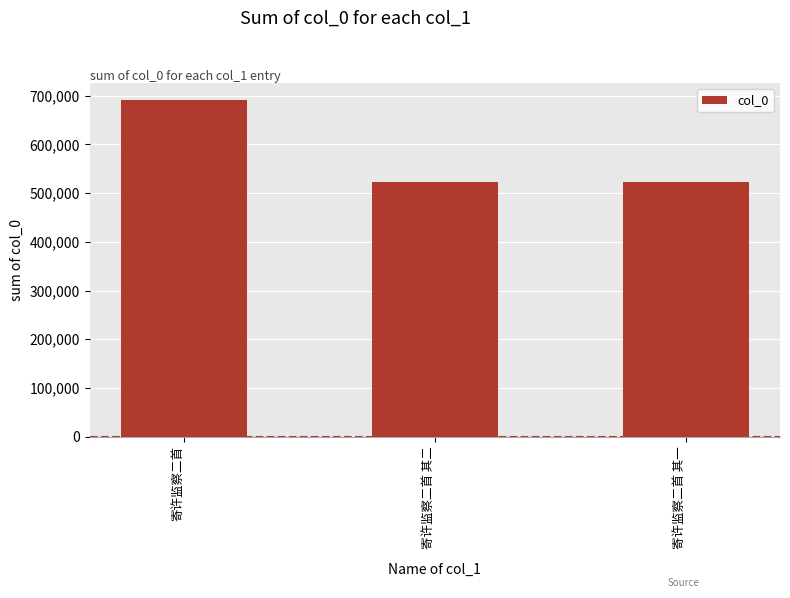

Is it true that the value at 寄许监察二首 其一 is 833980?

False